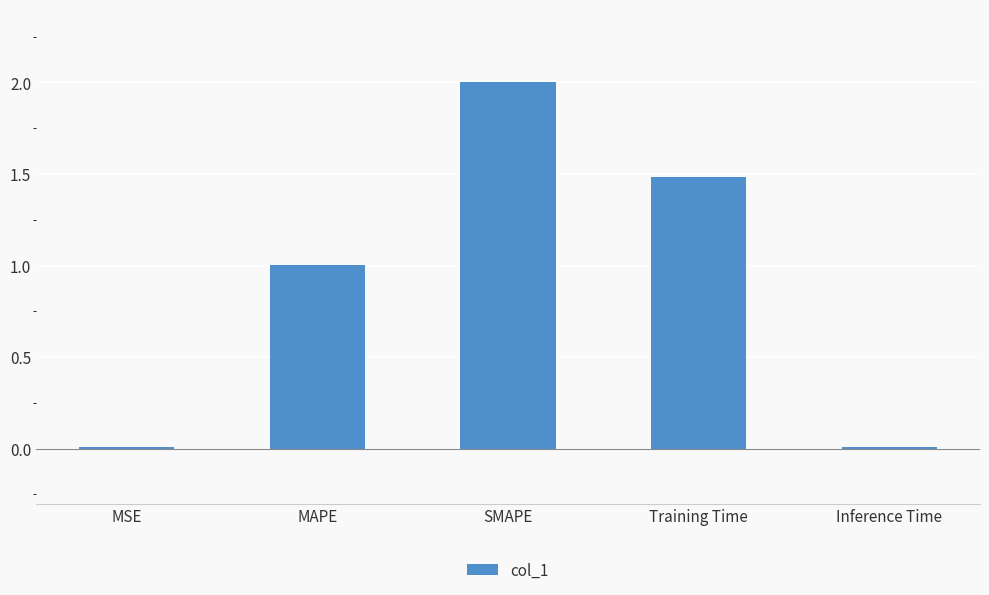

The value at Inference Time is 0.0. True or false?

True